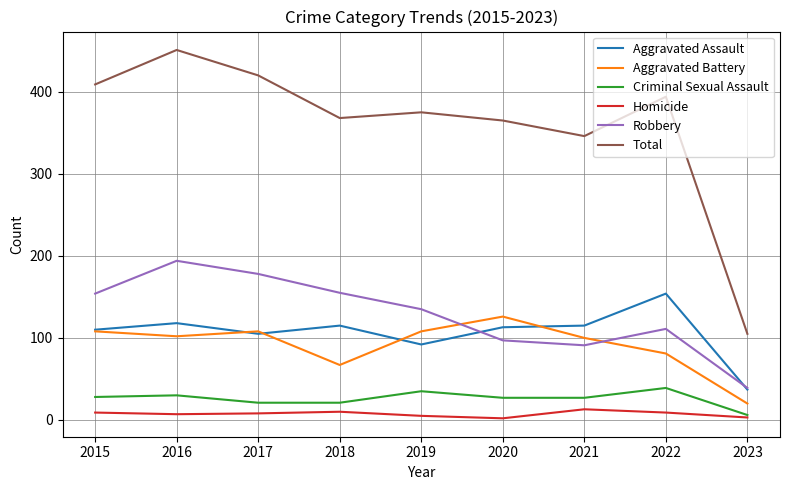

Which series changed the most between 2016 and 2018?

Total